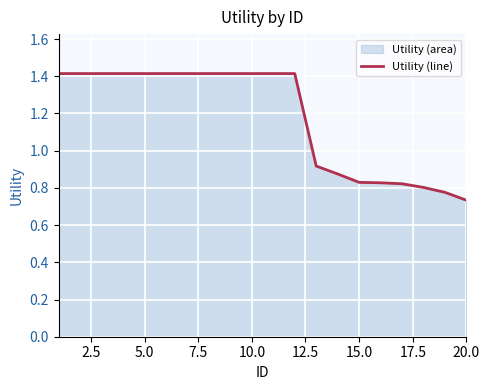

Reading left to right, what are all the values shown in this chart?

1.4	1.4	1.4	1.4	1.4	1.4	1.4	1.4	1.4	1.4	1.4	1.4	0.9	0.9	0.8	0.8	0.8	0.8	0.8	0.7